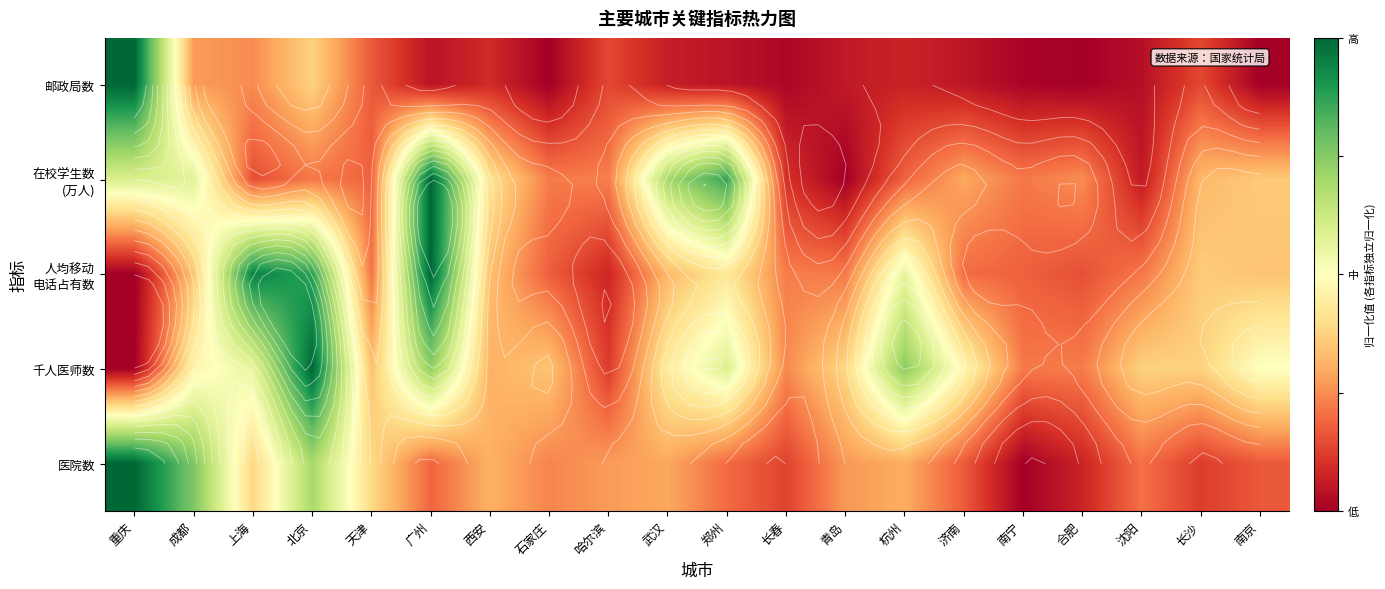

Is it true that 千人医师数 equals 0.3 at 北京?

False